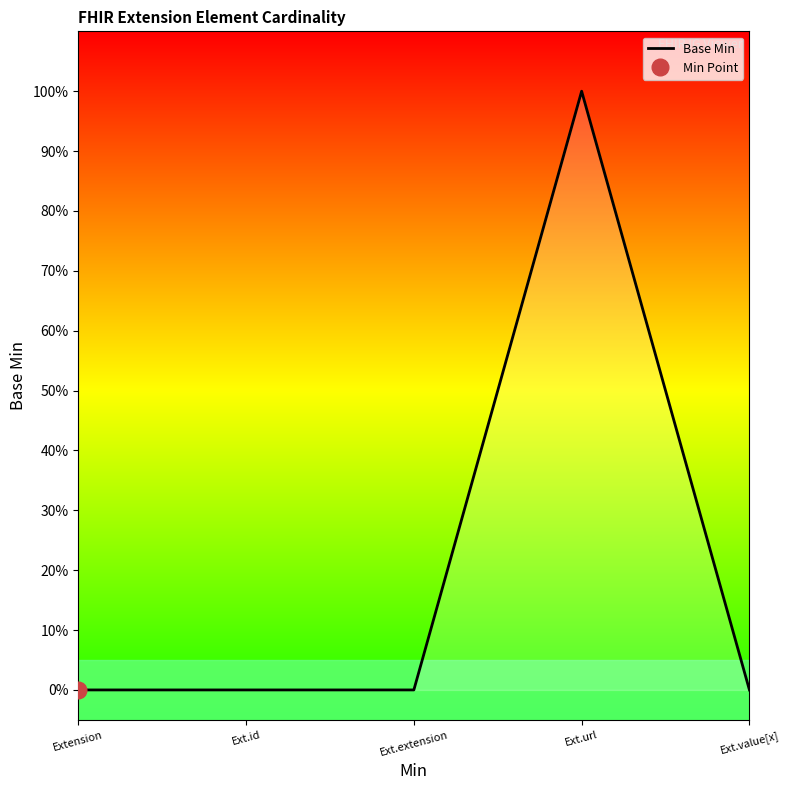

The value at Ext.extension is 0. True or false?

True